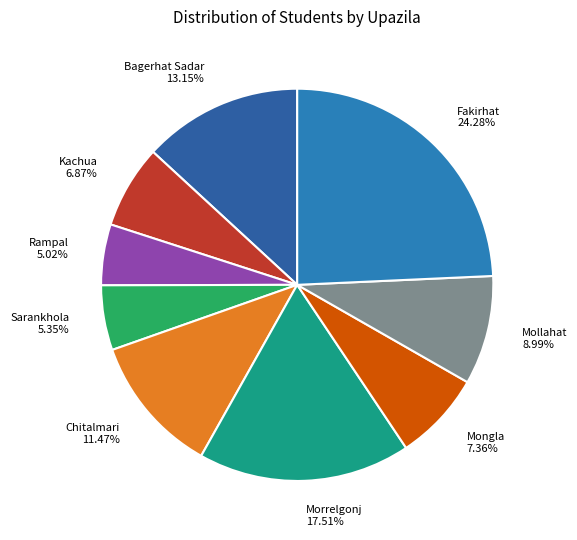

Approximately how many times larger is the value at Fakirhat compared to Mongla?

3.3